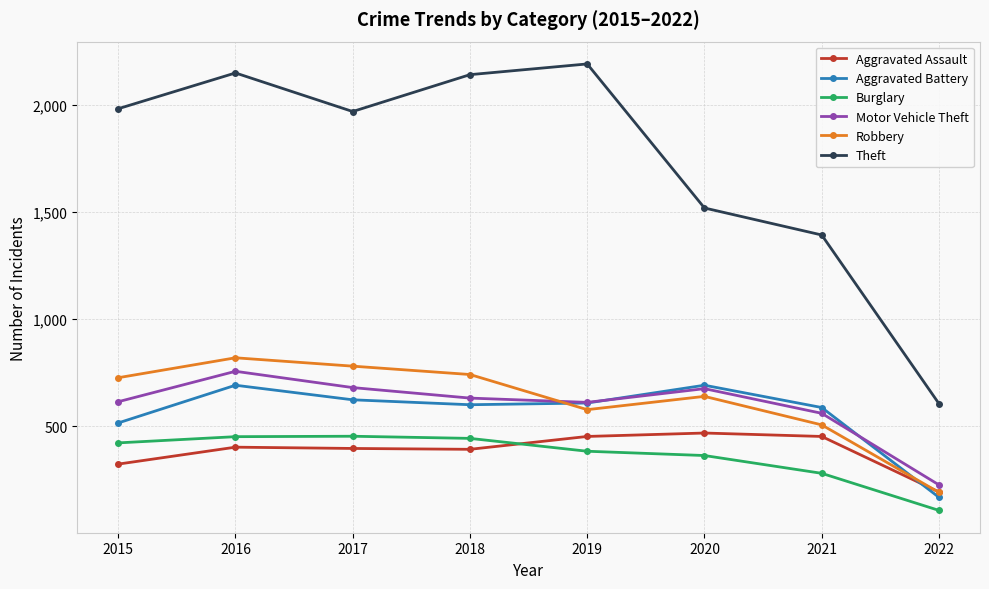

Is it true that Theft equals 2140 at 2018?

True